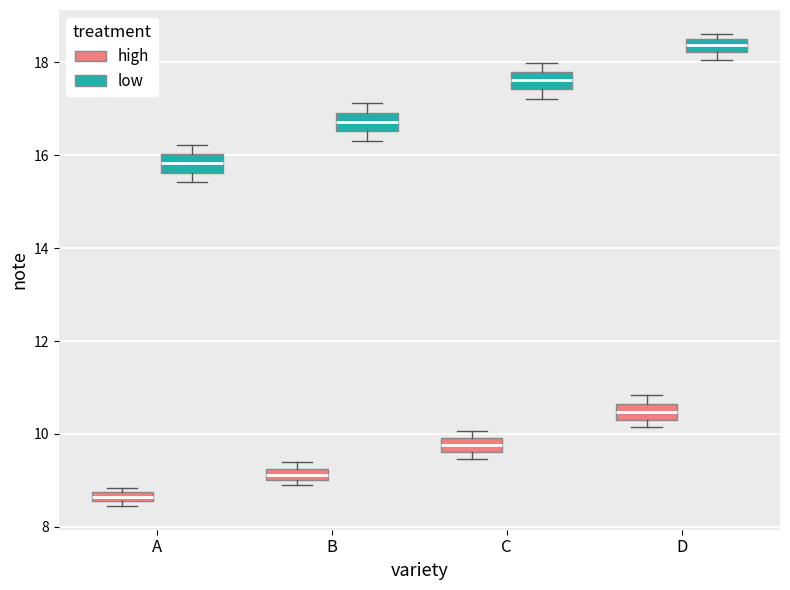

Which box's median line is the highest?

D (low)